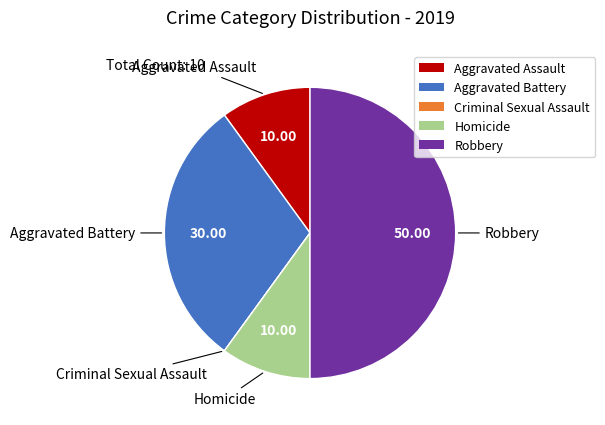

Combined, do Aggravated Assault and Robbery account for over 50%?

Yes